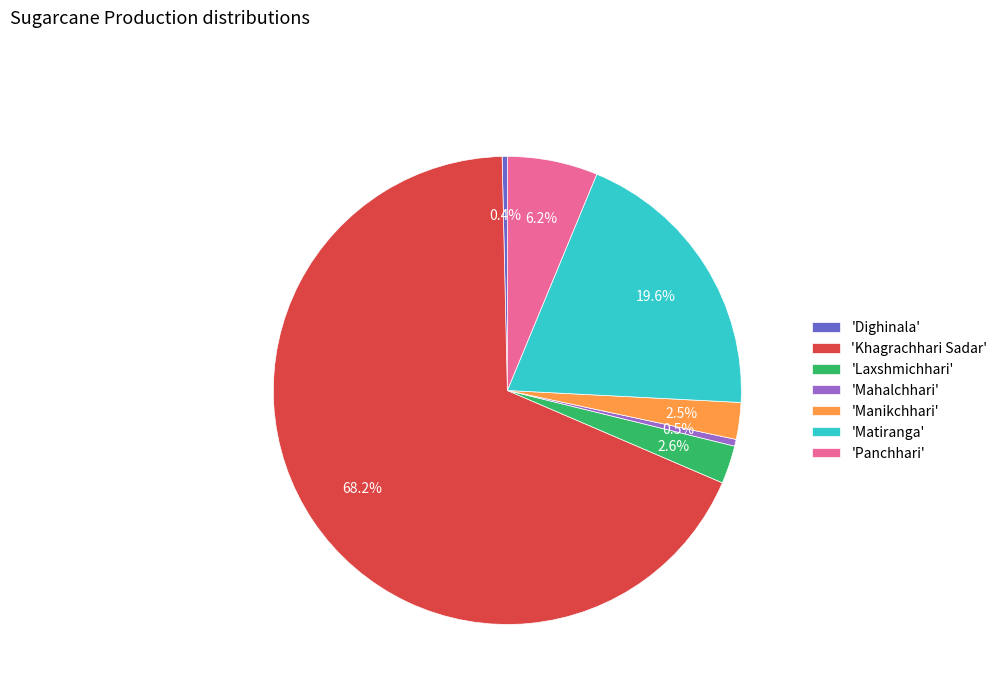

Do 'Mahalchhari' and 'Manikchhari' together represent more than half of the pie?

No